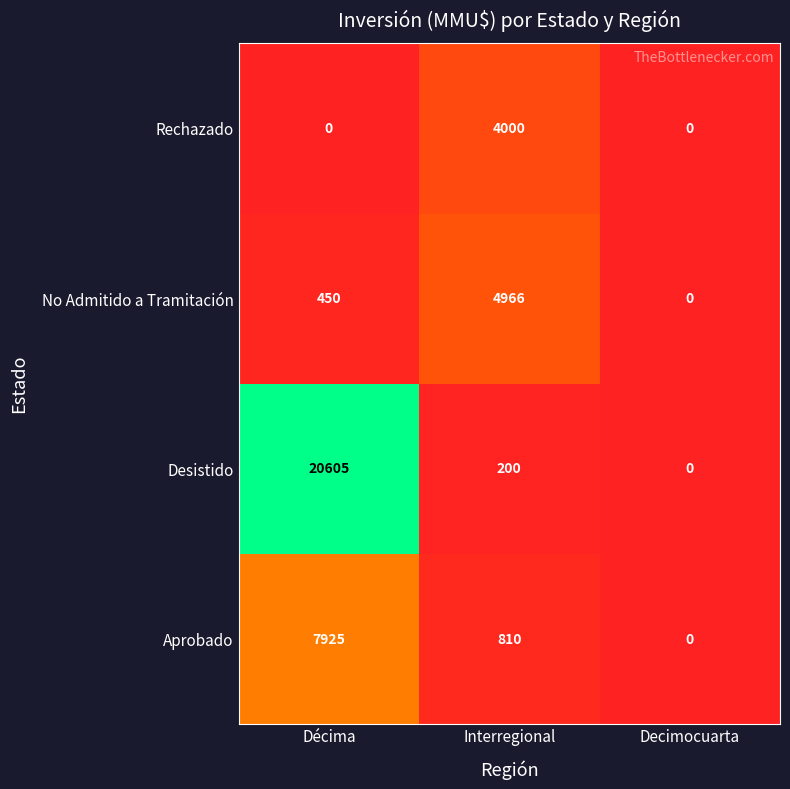

What is the difference between the maximum and minimum values in the Aprobado series?

7925